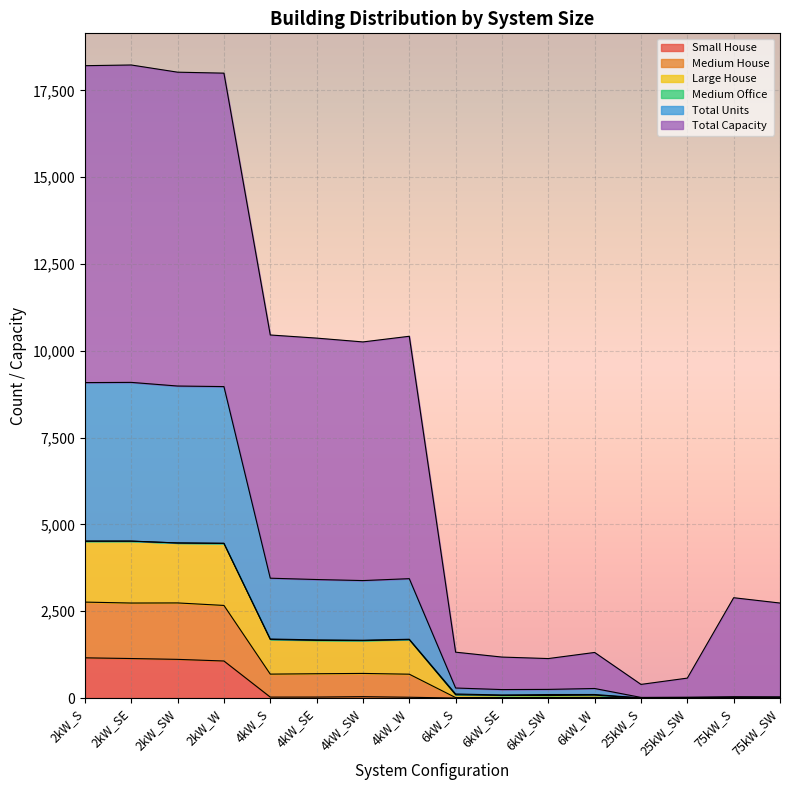

What is the spread (max minus min) of values at 25kW_S?

393